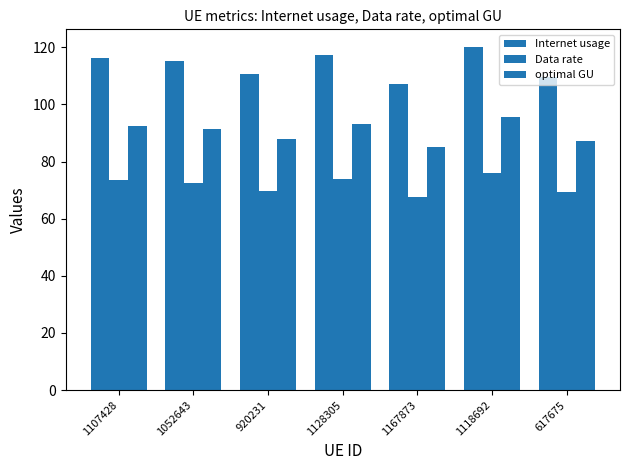

True or false: optimal GU has a value of 144.5 at 1107428.

False